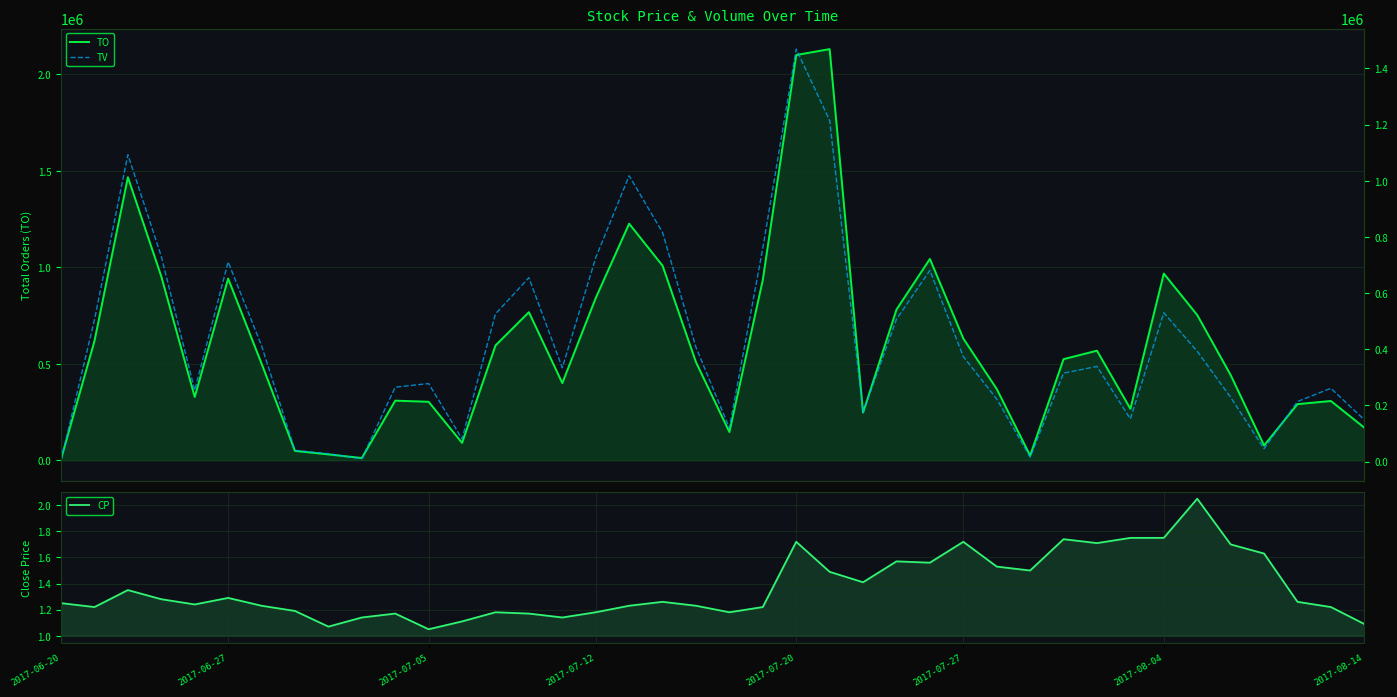

At how many categories does at least one series exceed 669188?

14